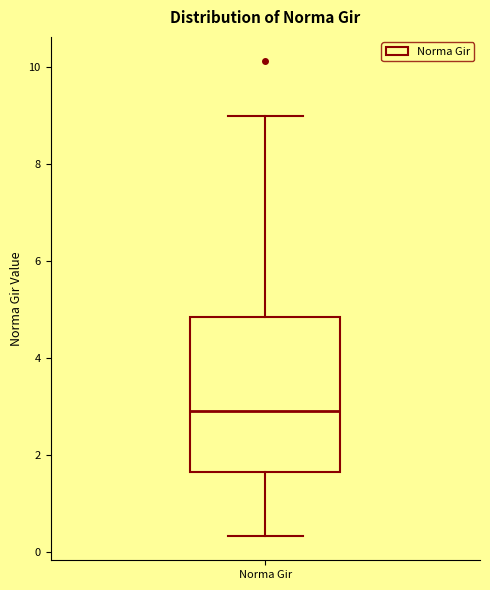

Read this box plot against the y-axis: the position of the median line, the range covered by the box, and the ends of both whiskers. The values are not printed on the chart, so give them approximately, as read against the axis.

median 3.0, box 1.6 to 4.8, whiskers 0.4 to 9.0